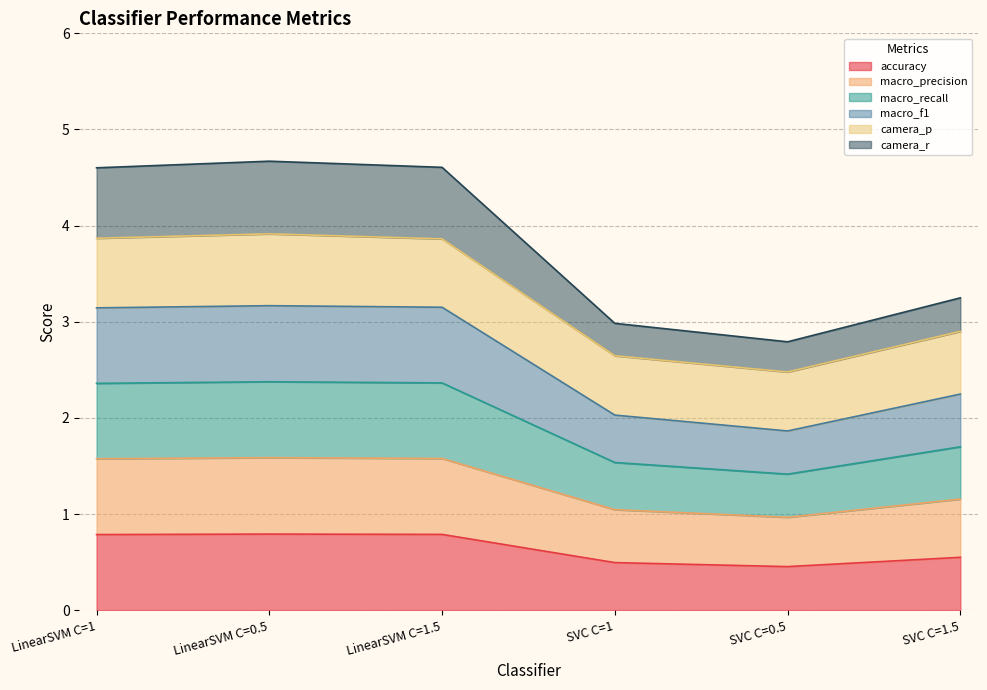

What is the highest value of the accuracy series?

0.8